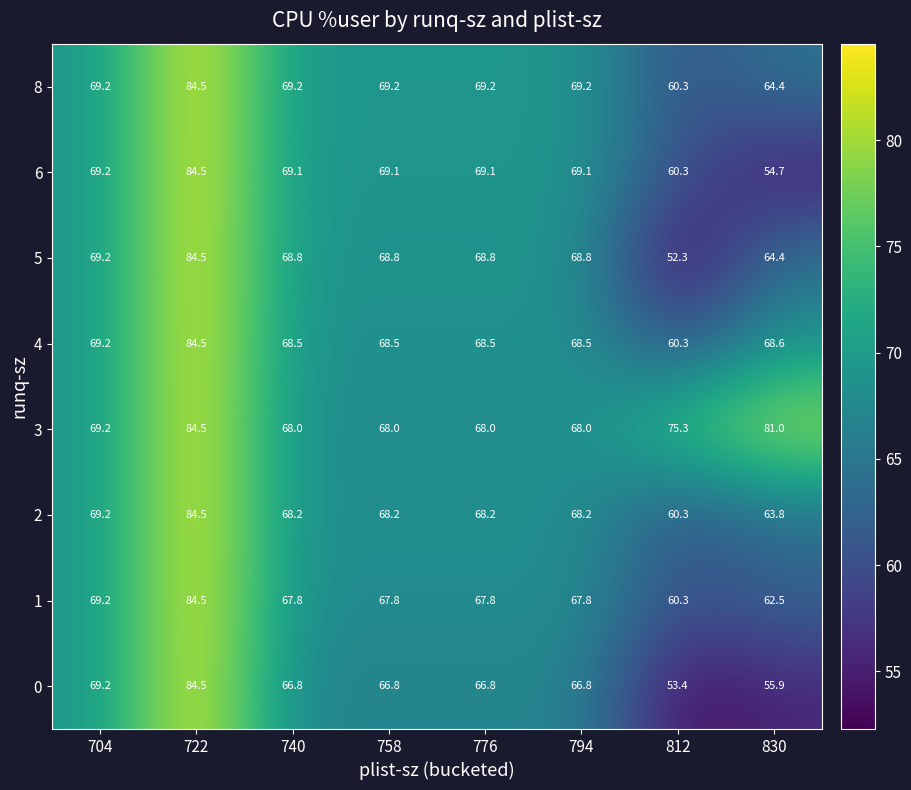

Where does the 4 series first go above 68?

704